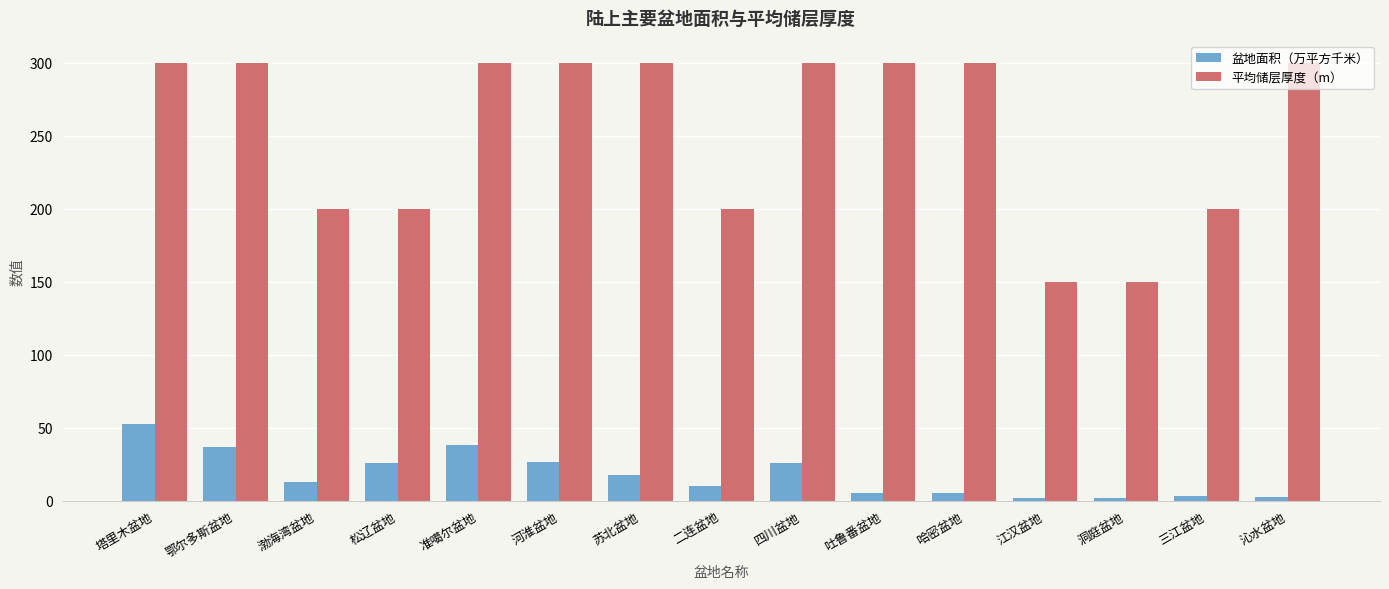

At how many categories does at least one series exceed 177?

13